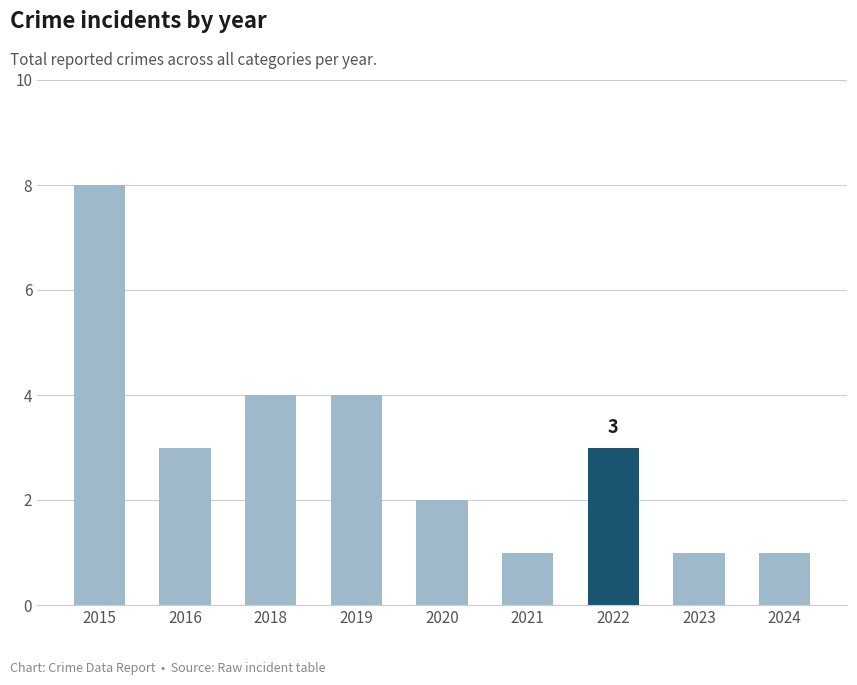

Read the value at 2016.

3